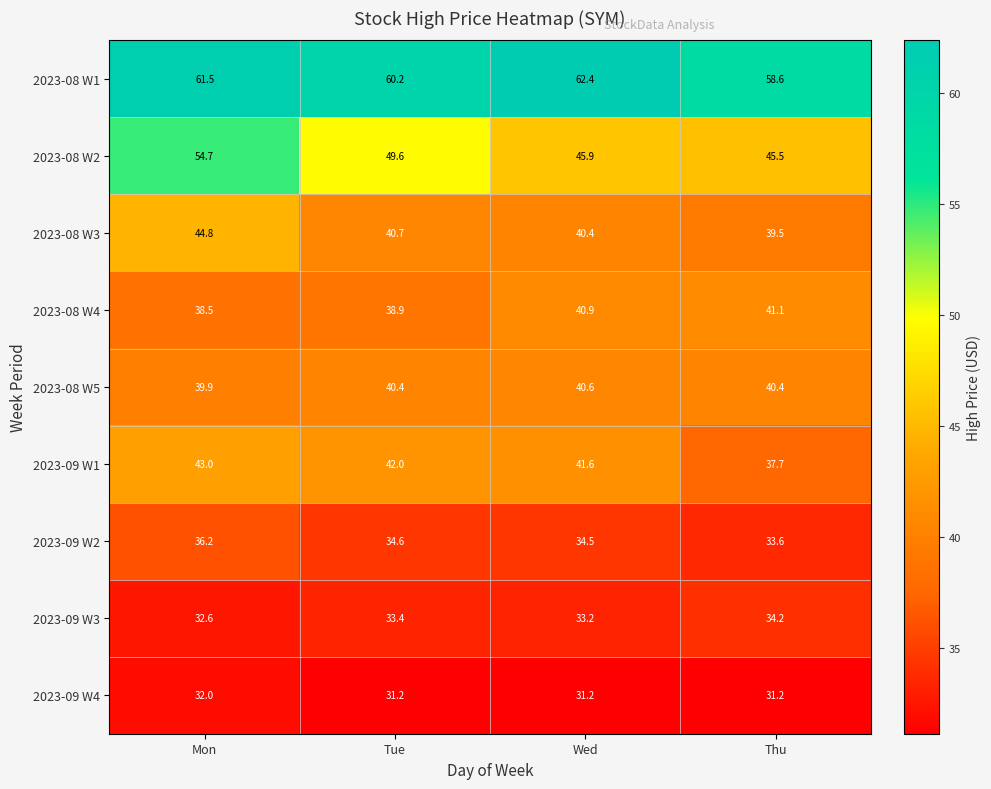

What is the highest value of the 2023-09 W4 series?

32.0